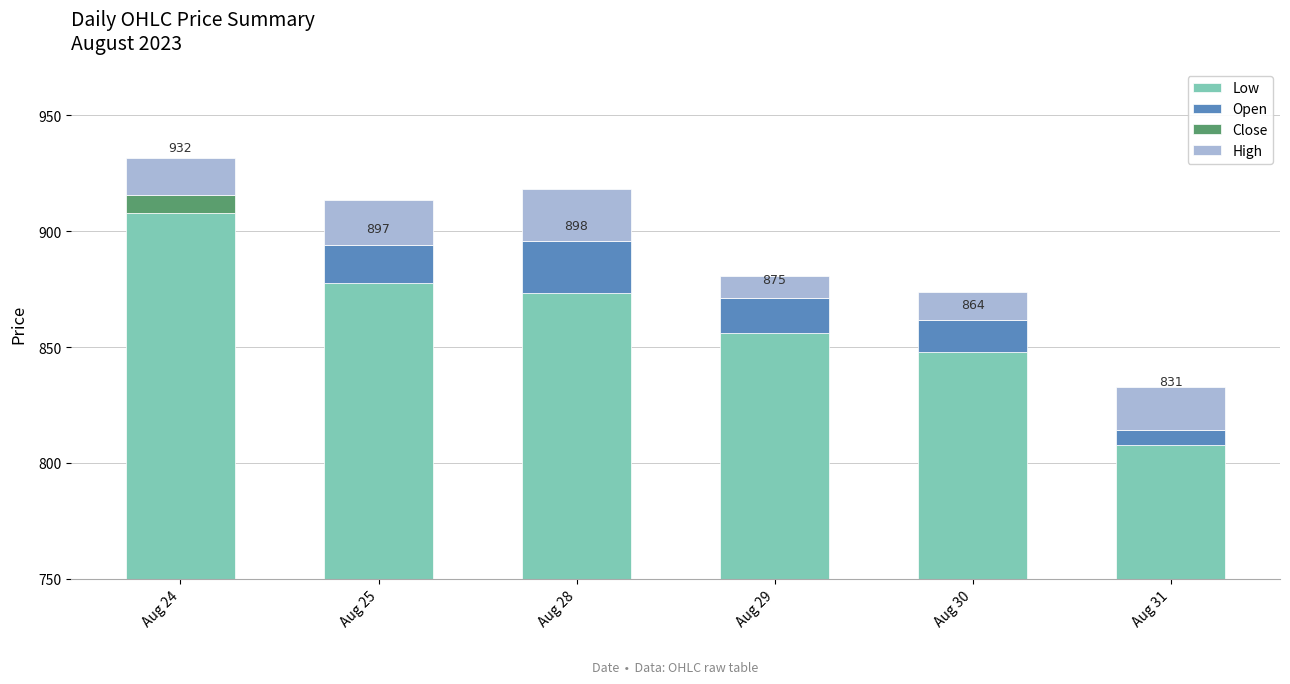

What is the average value of the Low series?

861.8